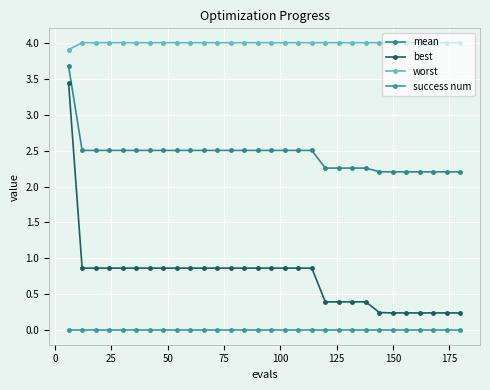

List the series in order of their peak value, highest first.

worst, mean, best, success num